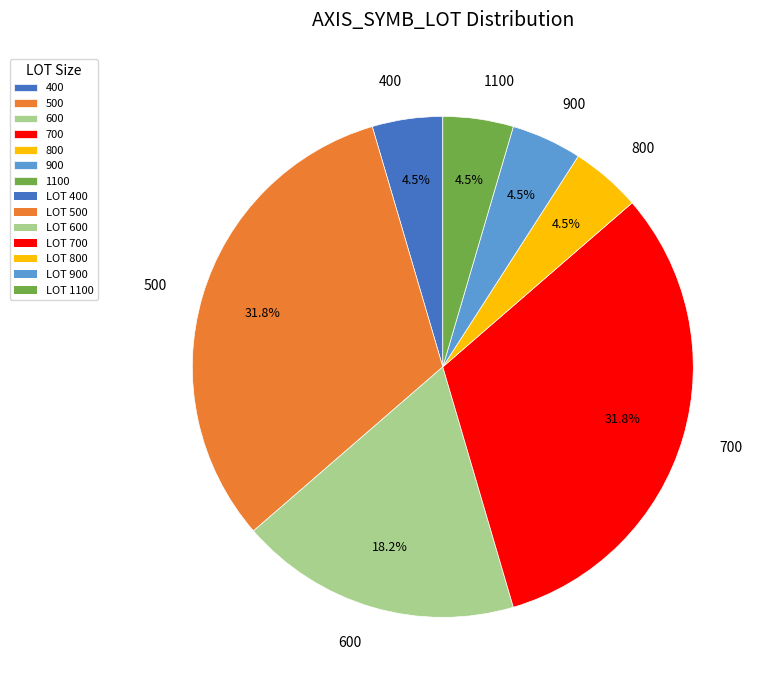

To the nearest percent, what is the combined percentage of 900 and 500?

36%